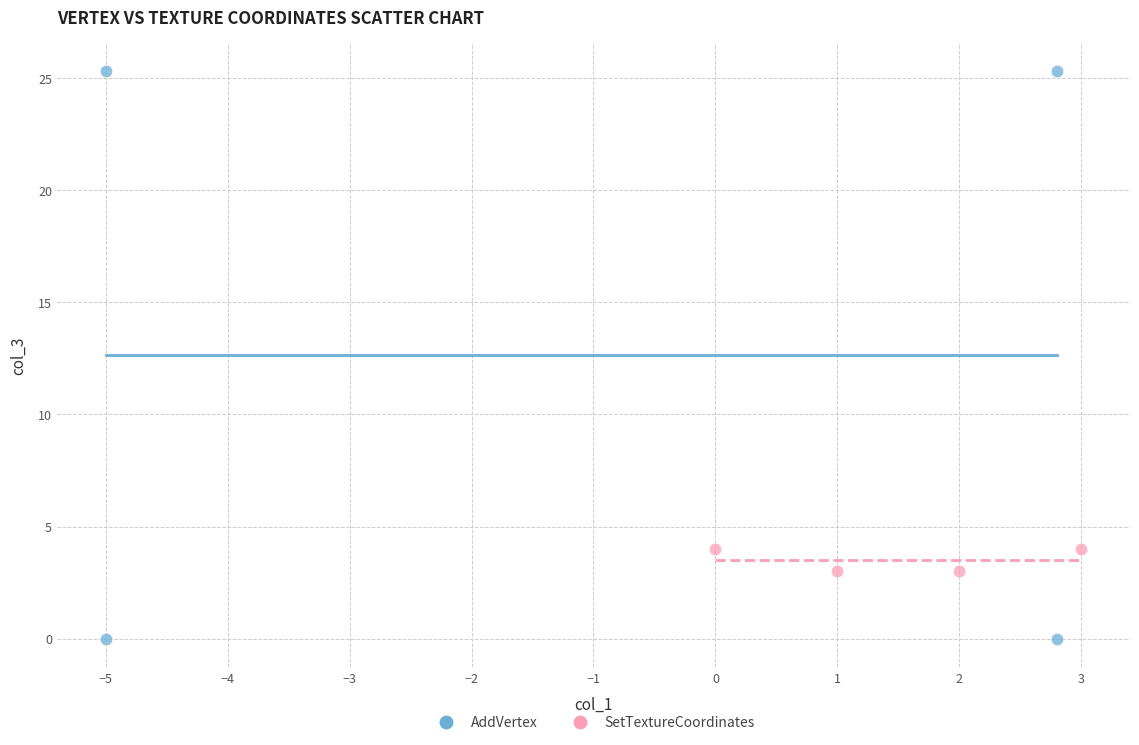

Which series has the largest Y range (max minus min)?

AddVertex